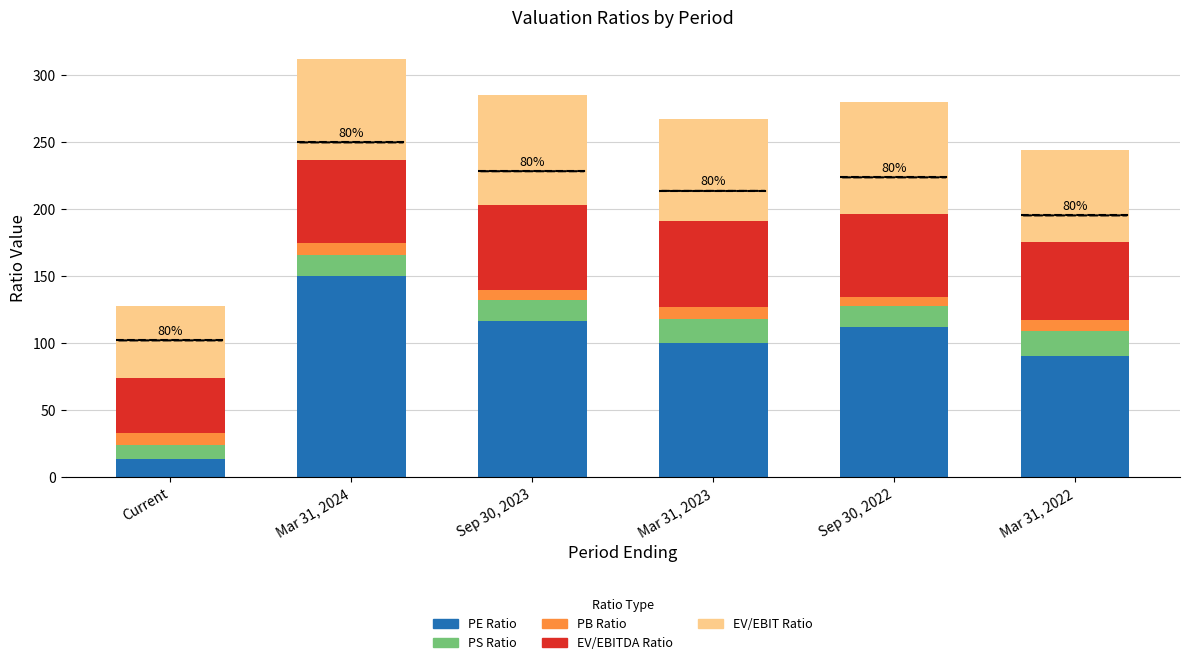

What is the minimum value for PE Ratio?

13.9